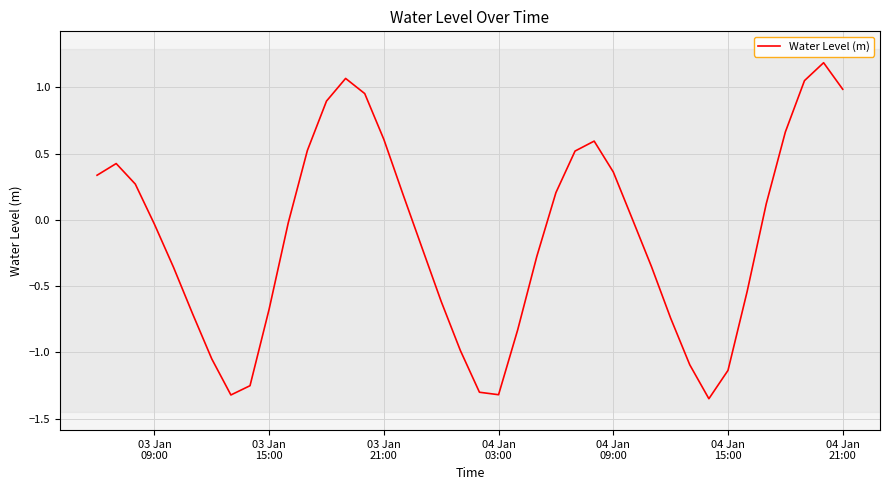

What is the difference between the maximum and minimum values?

2.5